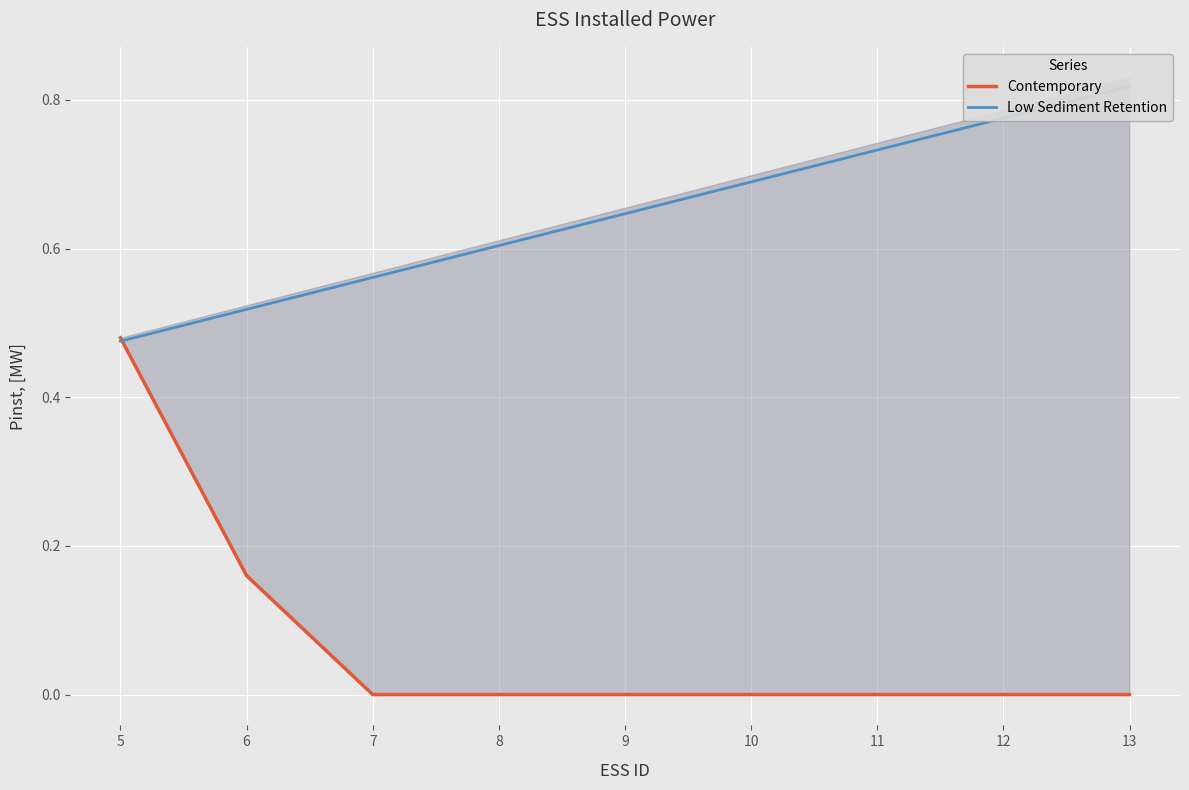

How many data points in Contemporary are above 0?

2